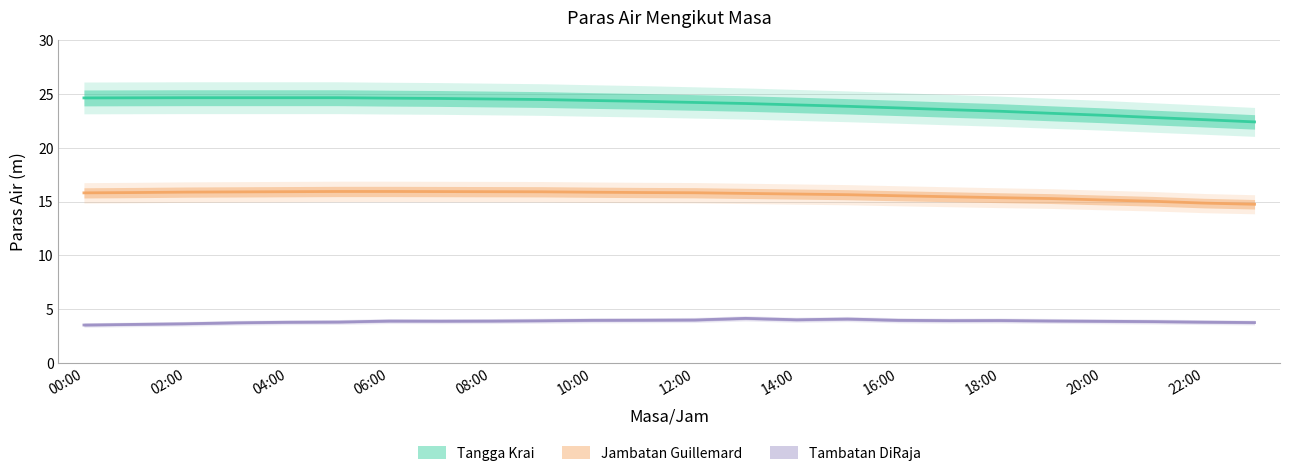

Rank the series by their average value, from lowest to highest.

Tambatan DiRaja, Jambatan Guillemard, Tangga Krai